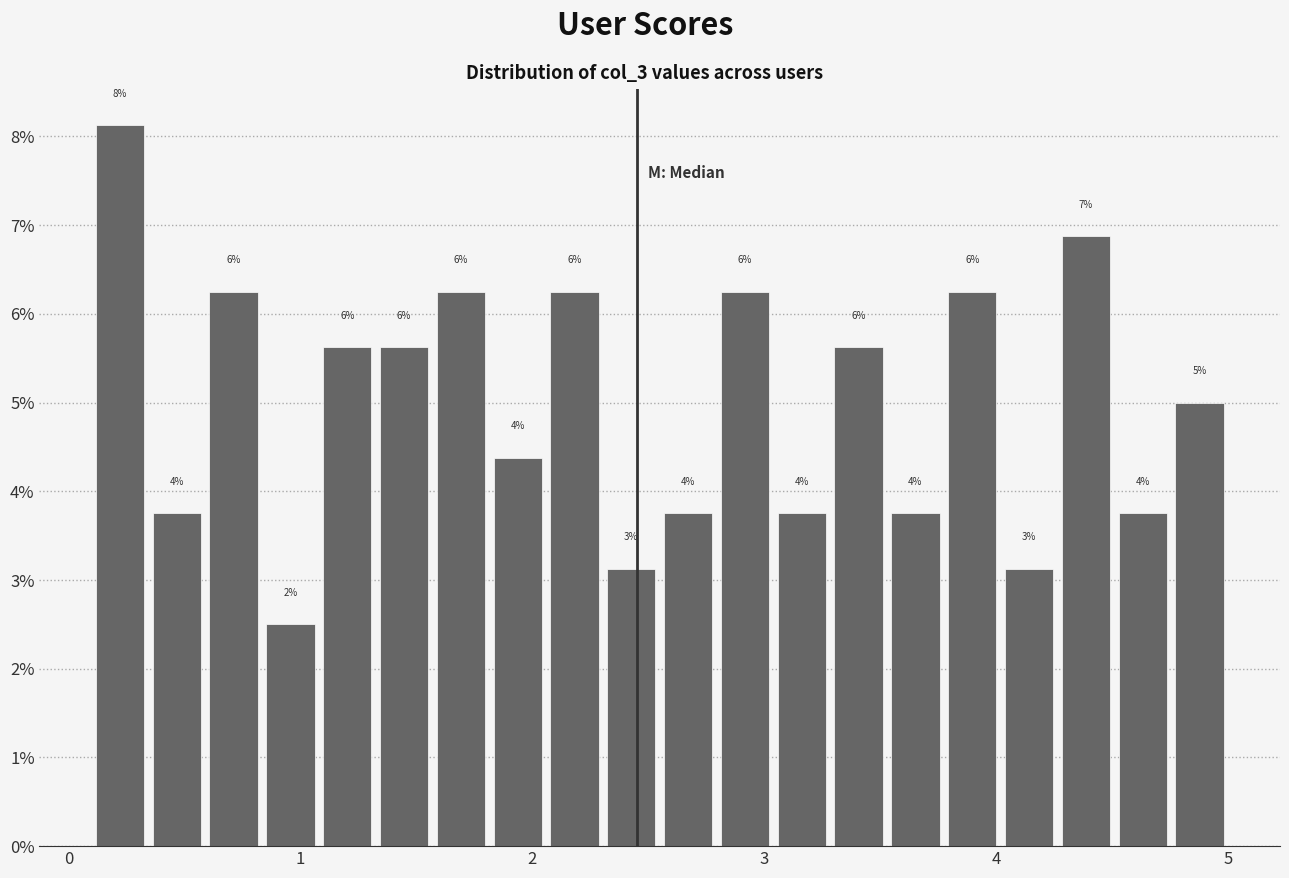

Read against the x-axis, roughly where is the centre of the tallest bar?

0.2